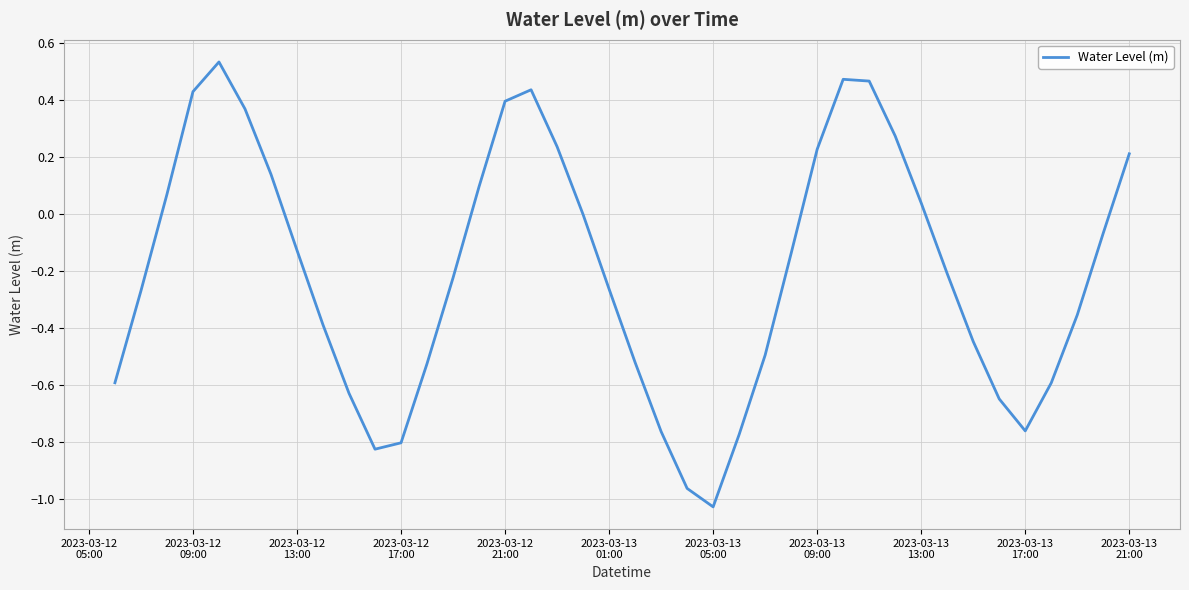

What is the difference between the maximum and minimum values?

1.6